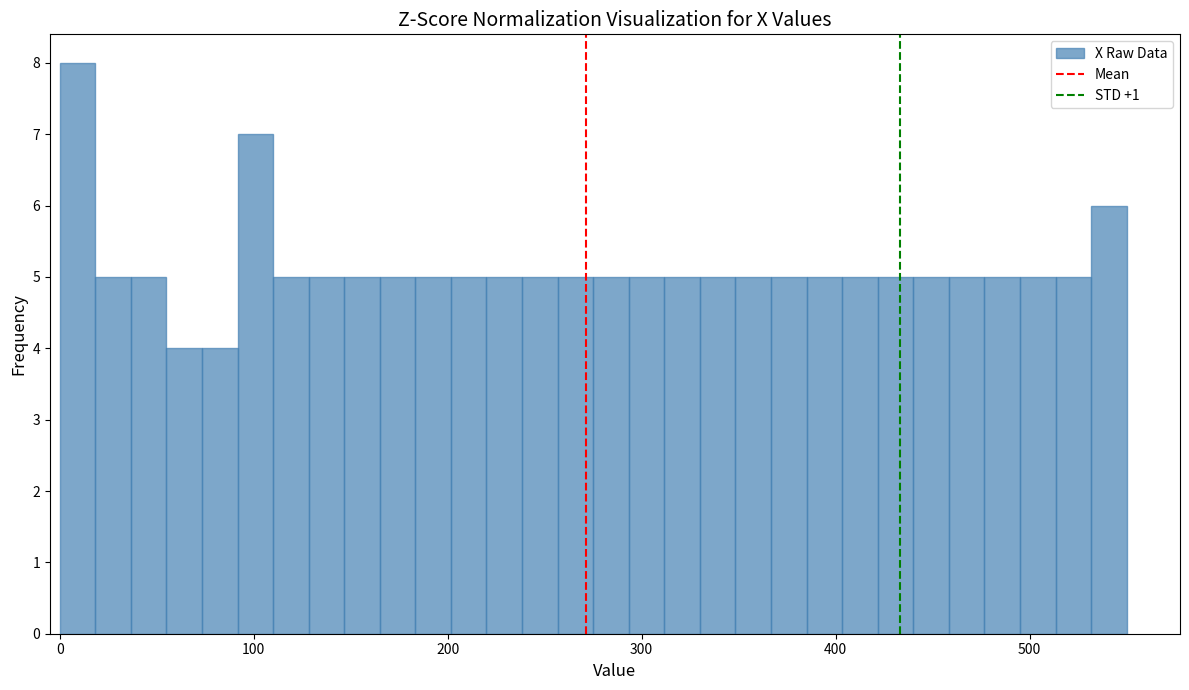

Around what value on the x-axis is the tallest bar? Give the approximate position of its centre, as read against the axis.

10